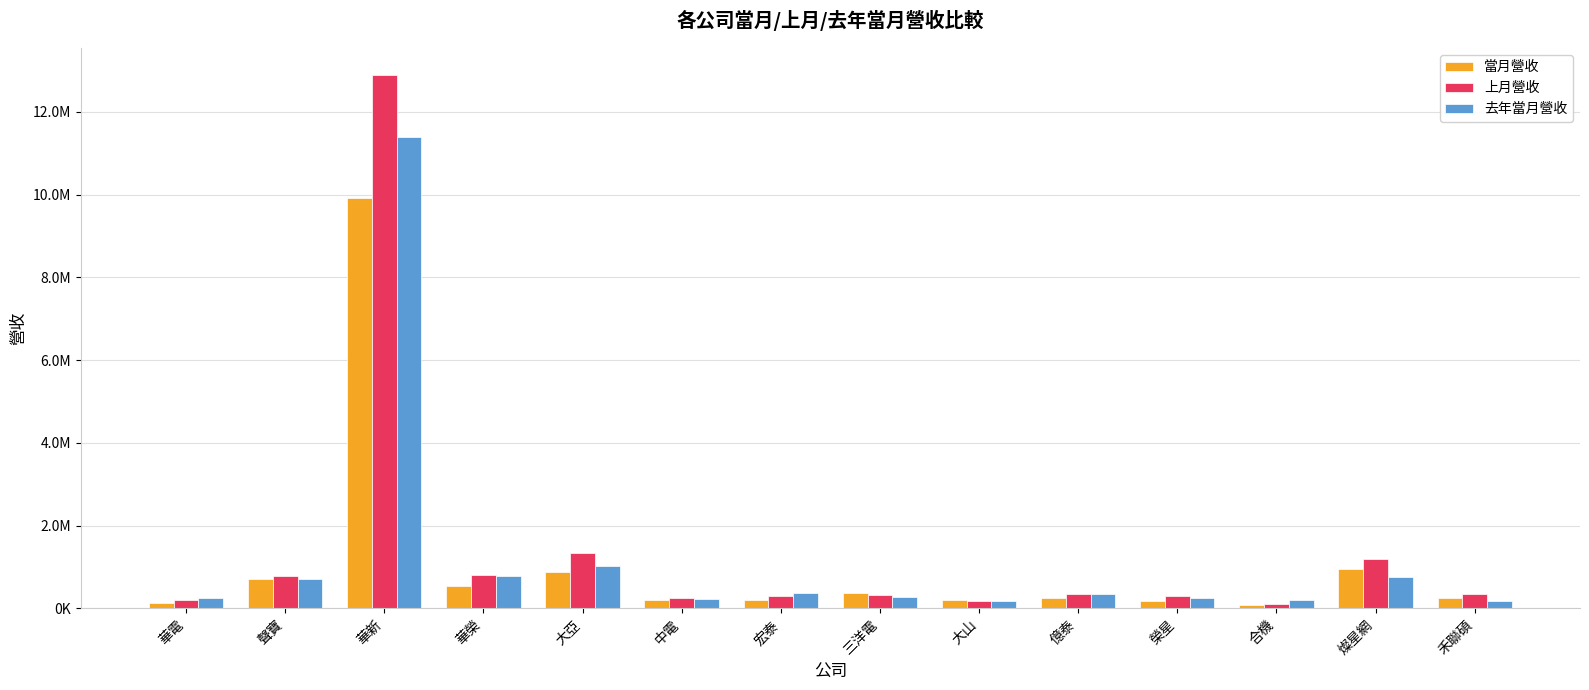

What is the approximate value of 當月營收 at 燦星網, to the nearest 50?

956200